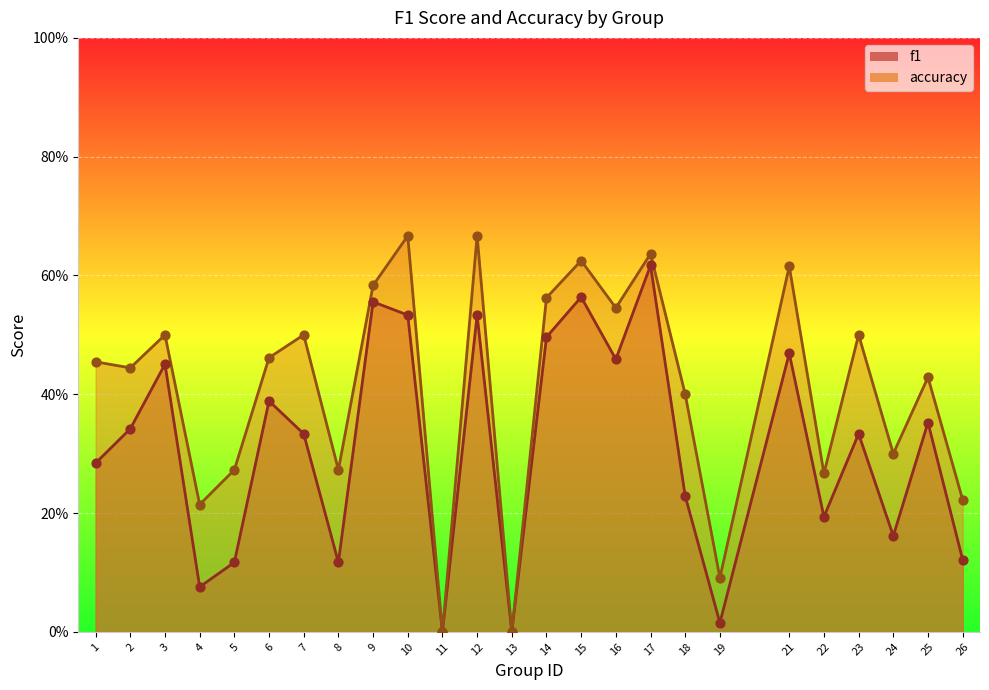

Which series has the largest total across all categories?

accuracy